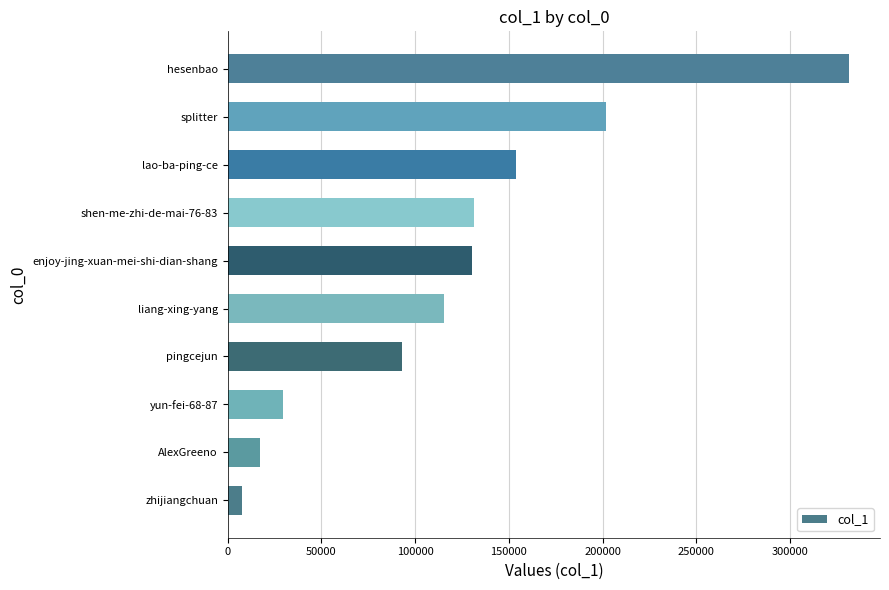

Is it true that the value at shen-me-zhi-de-mai-76-83 is 52087?

False